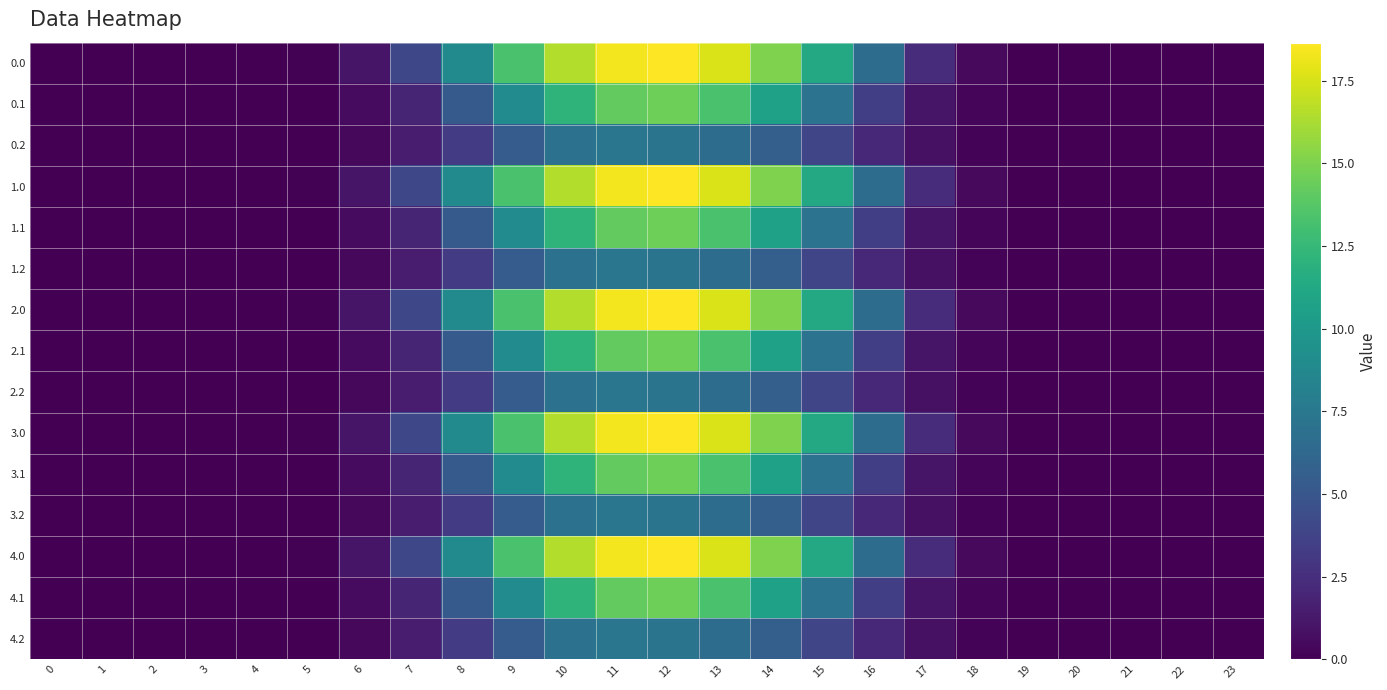

How many data points does each series have?

24